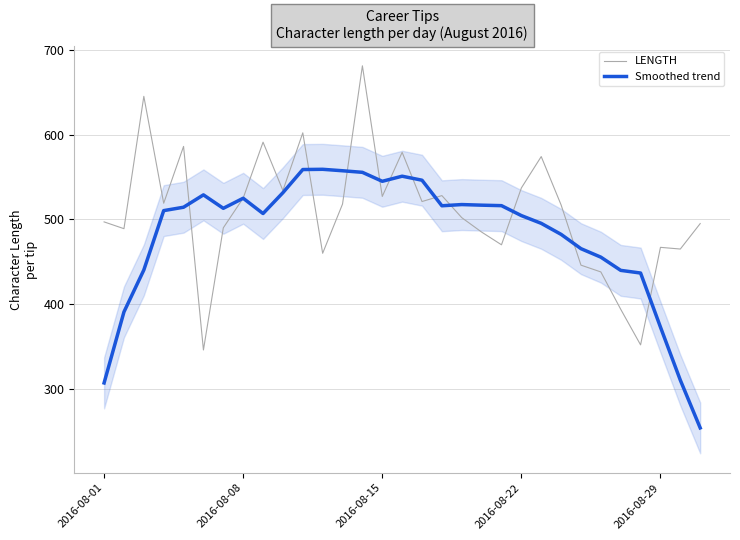

What is the maximum value for Smoothed trend?

559.0